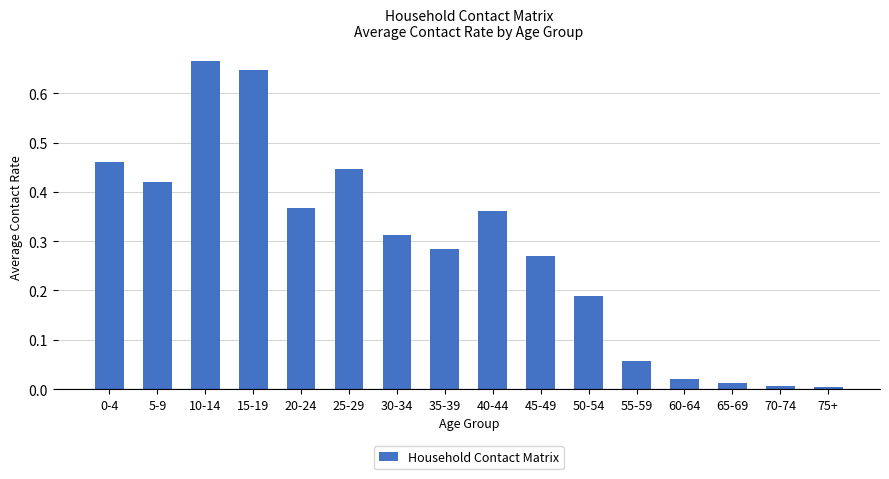

The chart shows a value of 0.2 at 30-34. True or false?

False